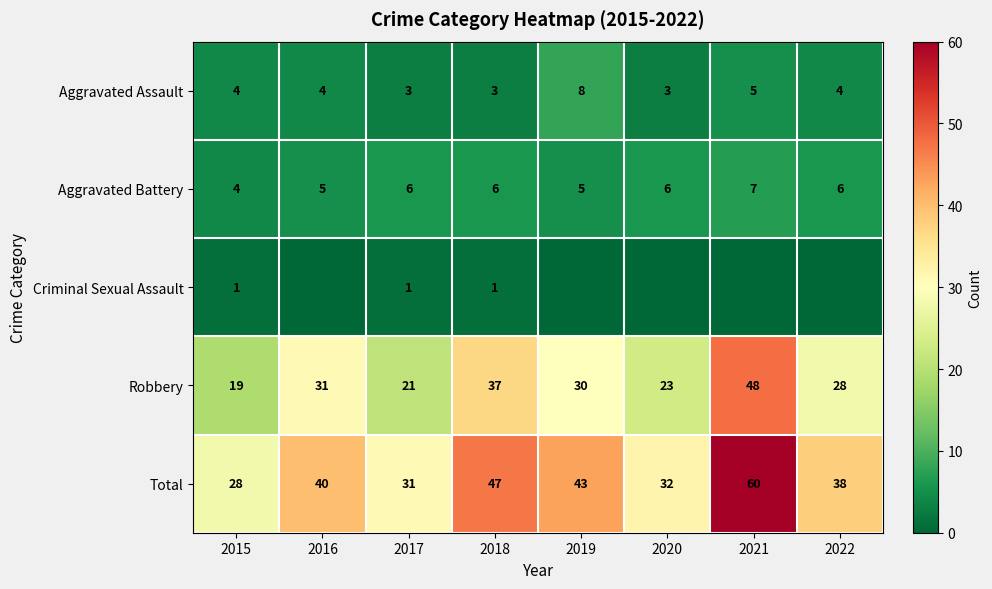

At which label does Robbery first exceed 30?

2016